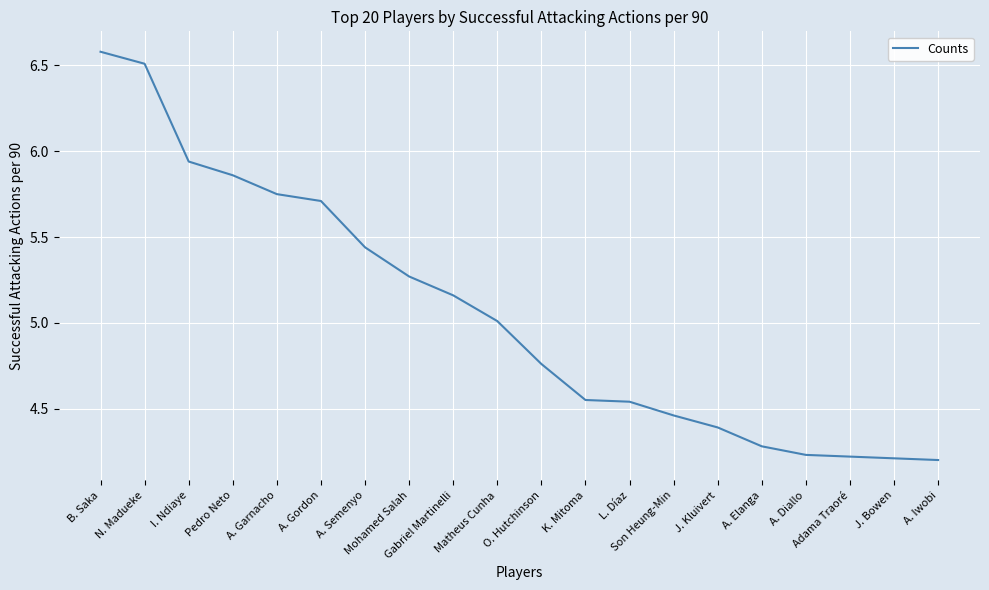

What is the maximum value shown in the chart?

6.6